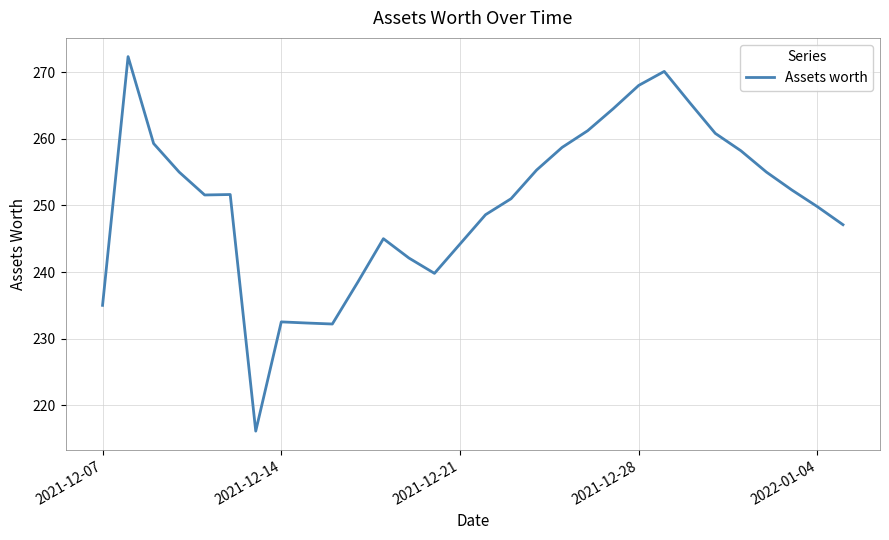

What is the difference between the maximum and minimum values?

56.2